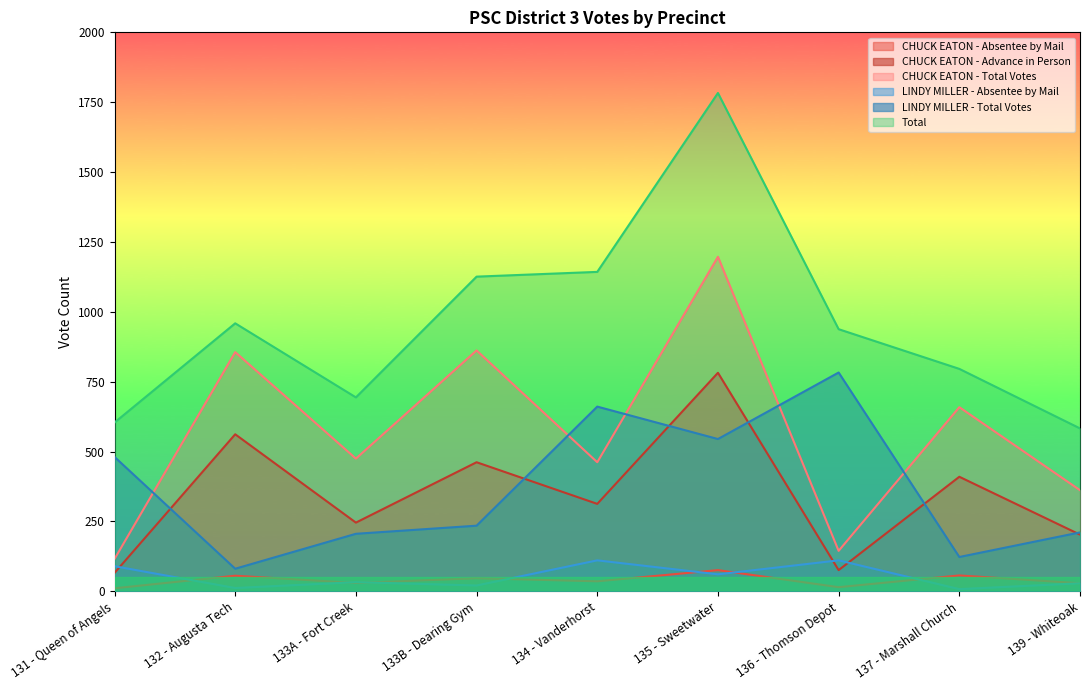

How many values in the Total series exceed 938?

4